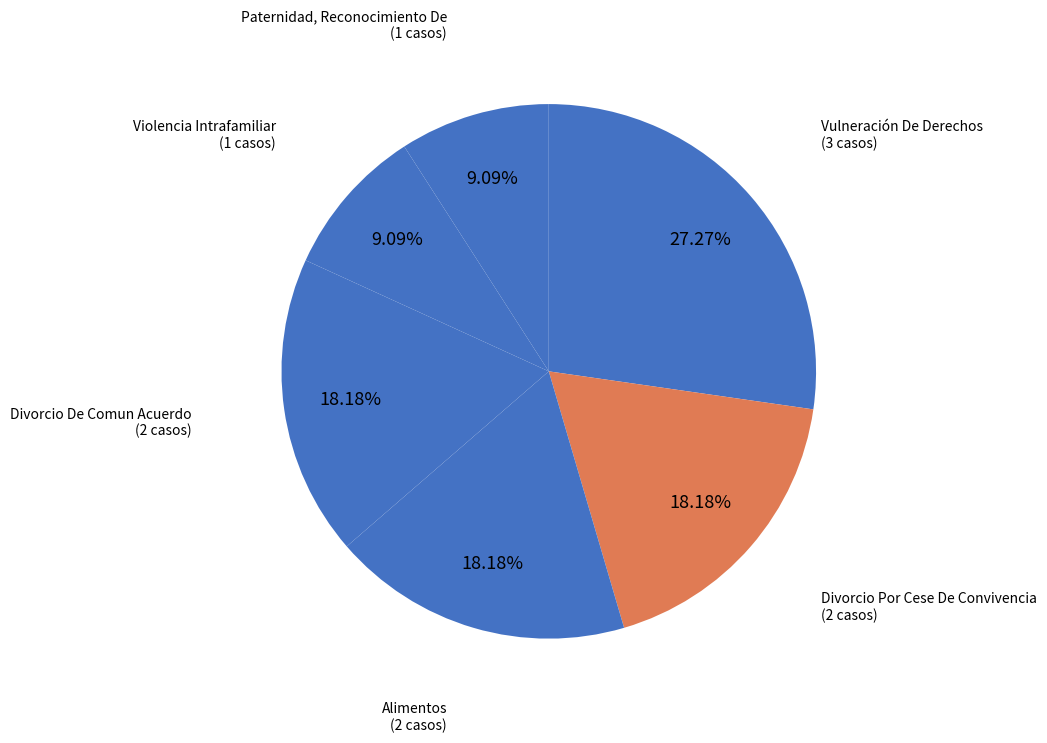

What percentage is the Alimentos slice, to the nearest percent?

18%